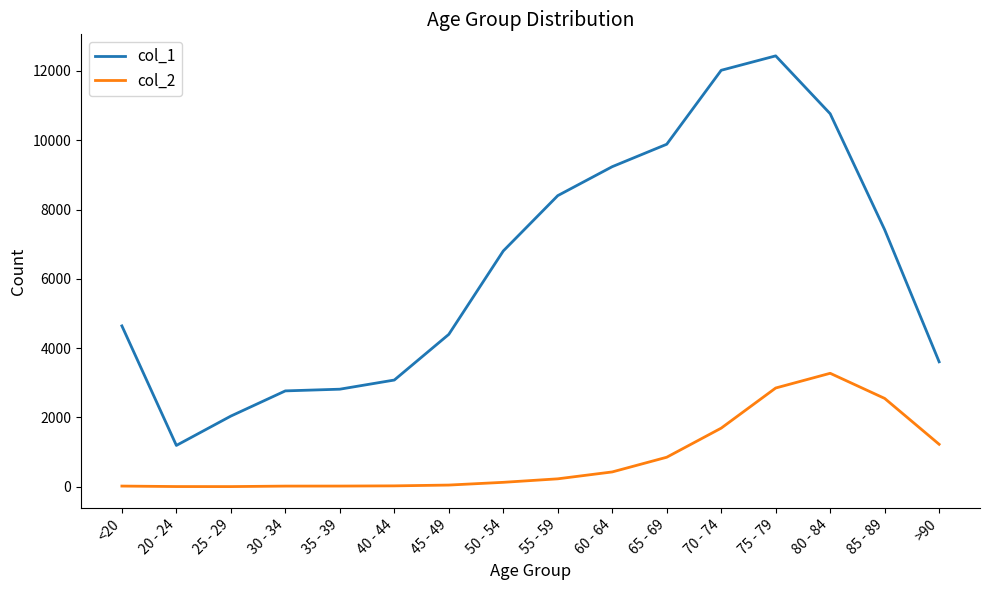

How many lines are shown in the chart?

2